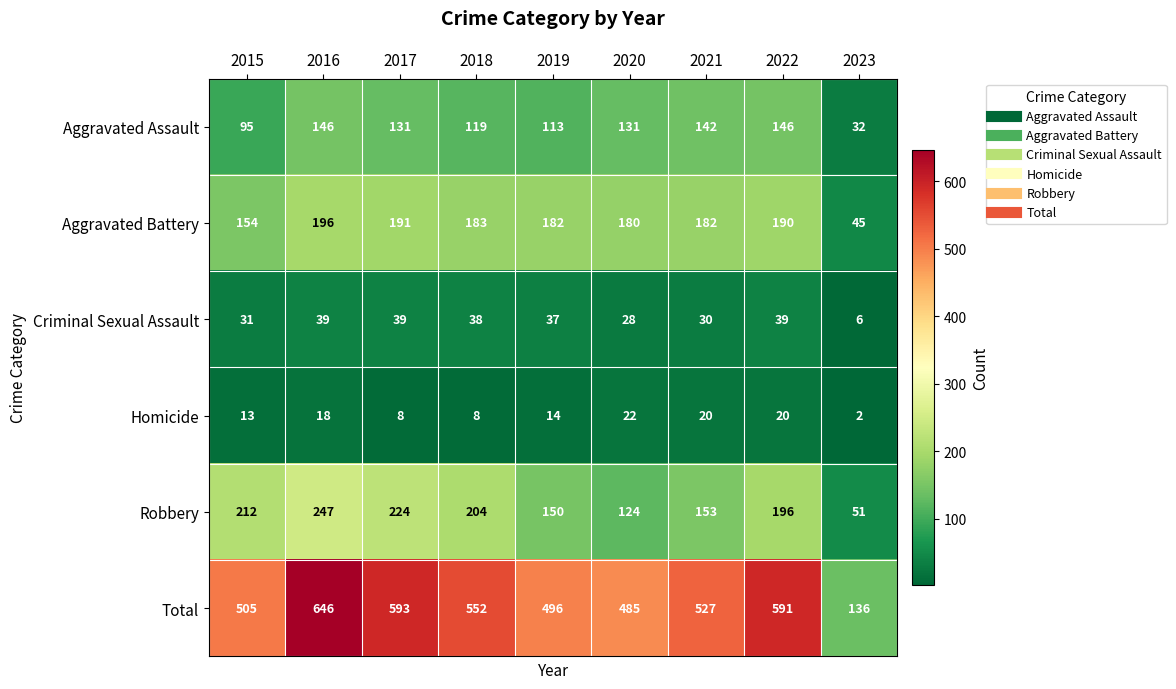

Which series has the widest spread of values?

Total